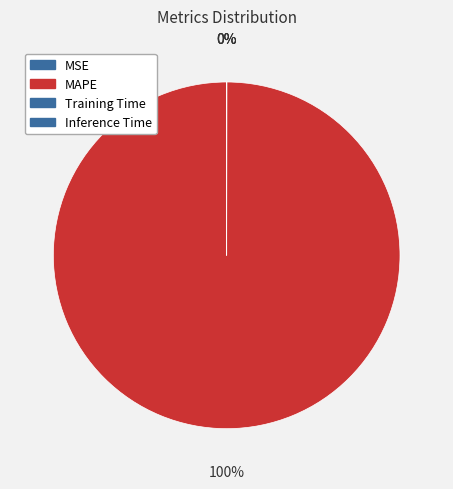

Count the number of slices in the pie.

4